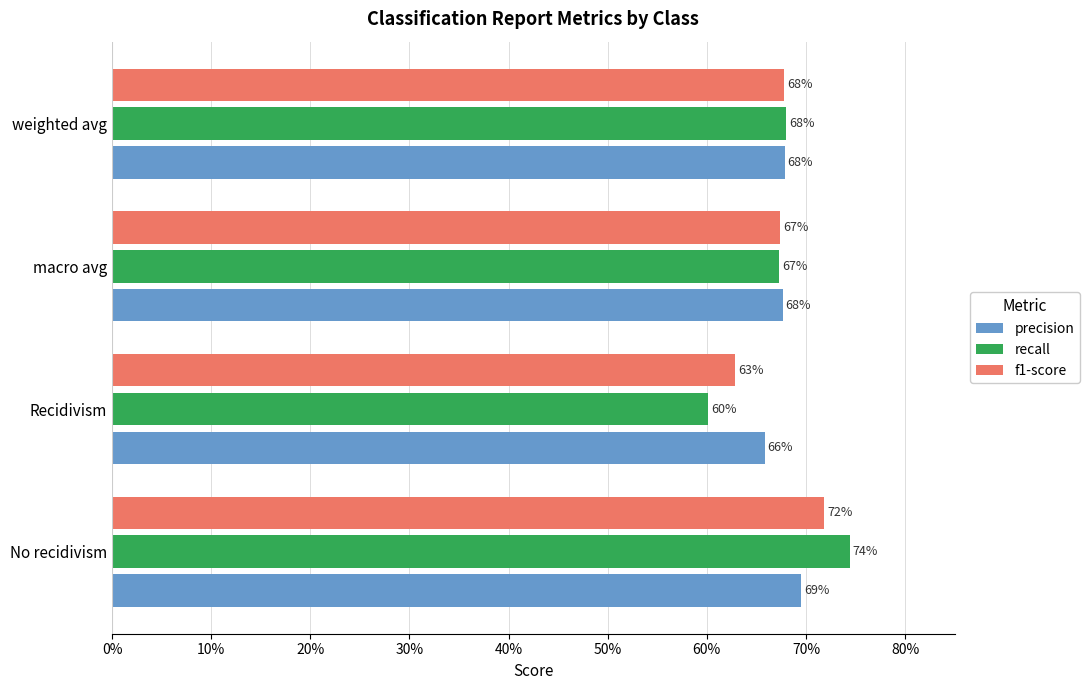

What are all the series names shown in the legend?

precision, recall, f1-score